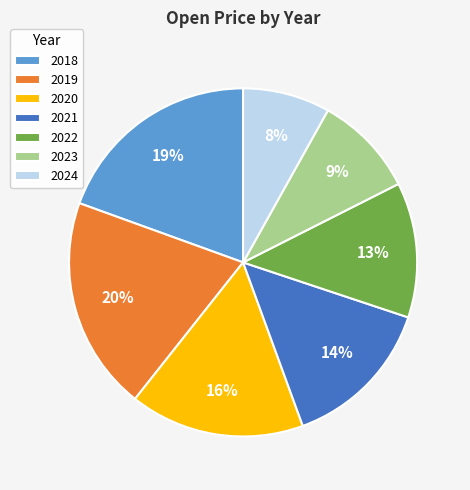

The 2018 slice represents 26% of the pie. True or false?

False